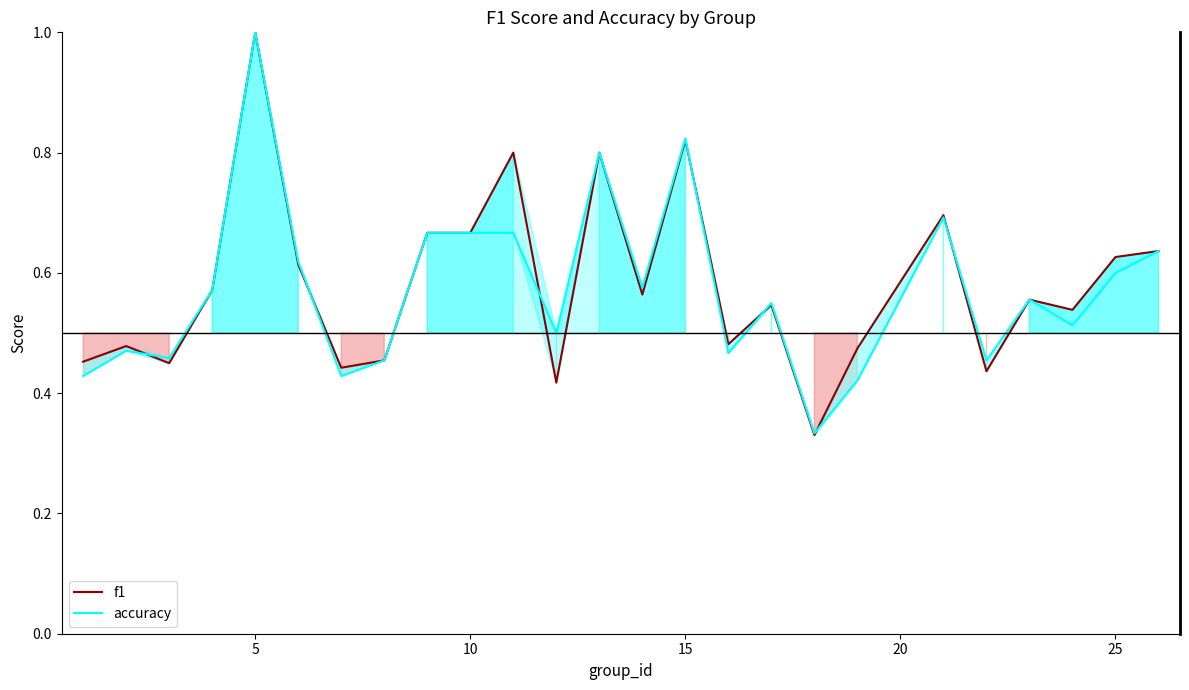

Which series has the largest total across all categories?

f1